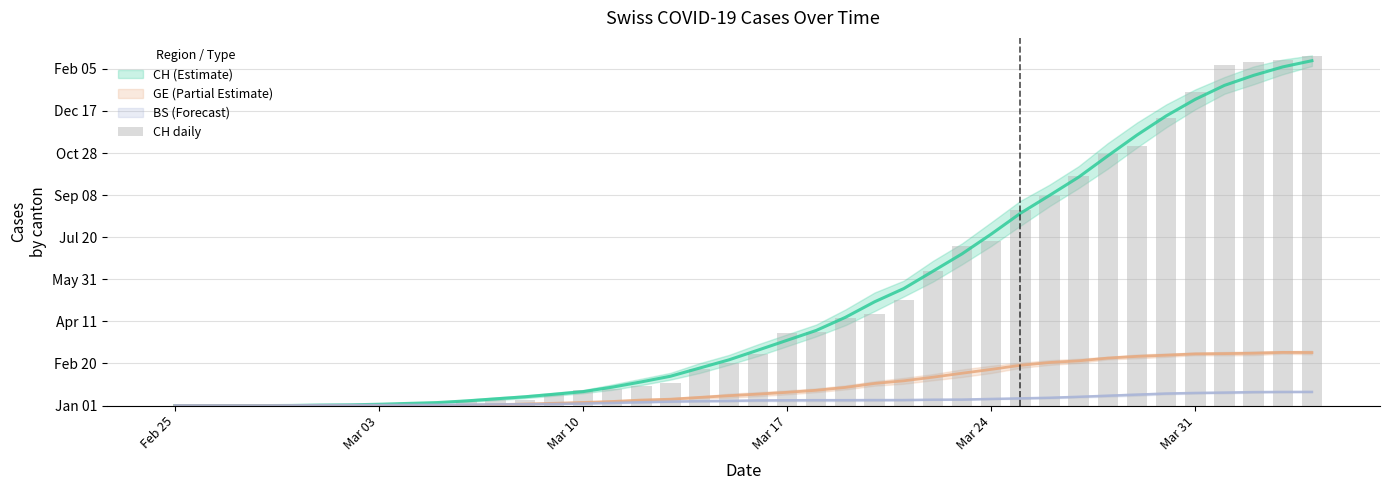

What is the difference between the second highest and second lowest values?

411